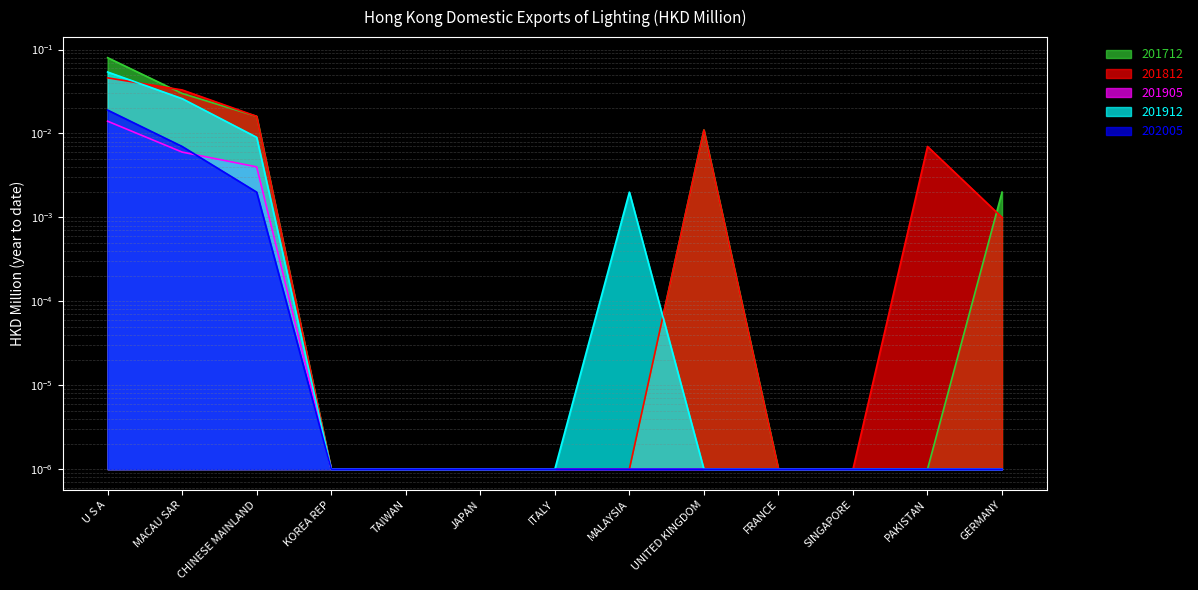

True or false: 201712 and 201905 intersect in this chart.

False